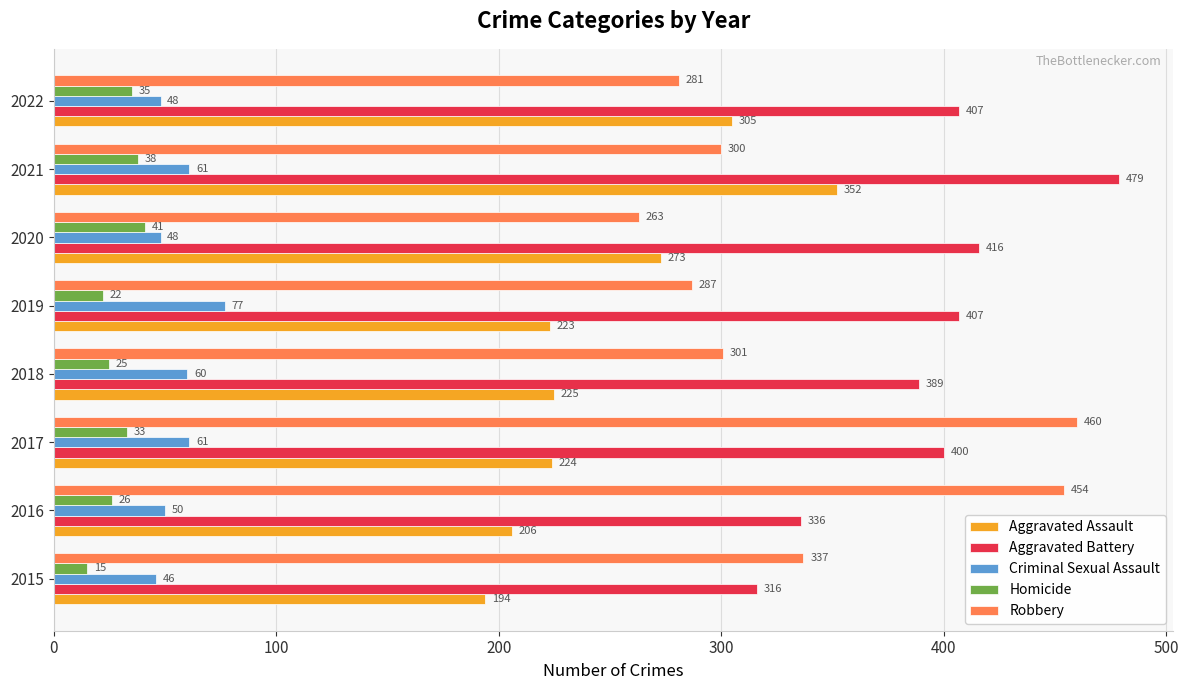

What is the sum of all Aggravated Assault values?

2002